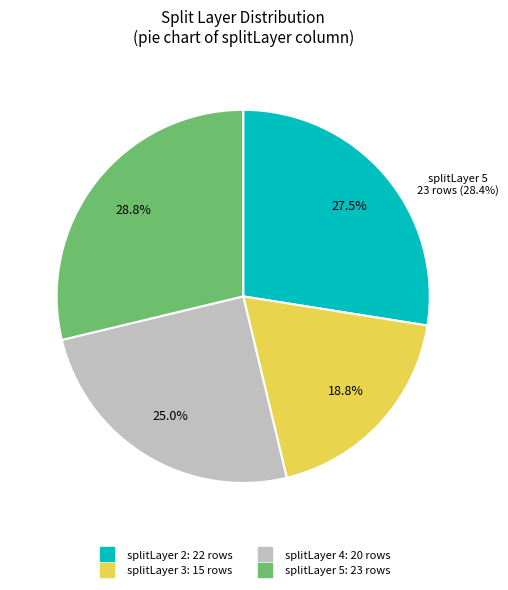

How many segments does this pie chart have?

4